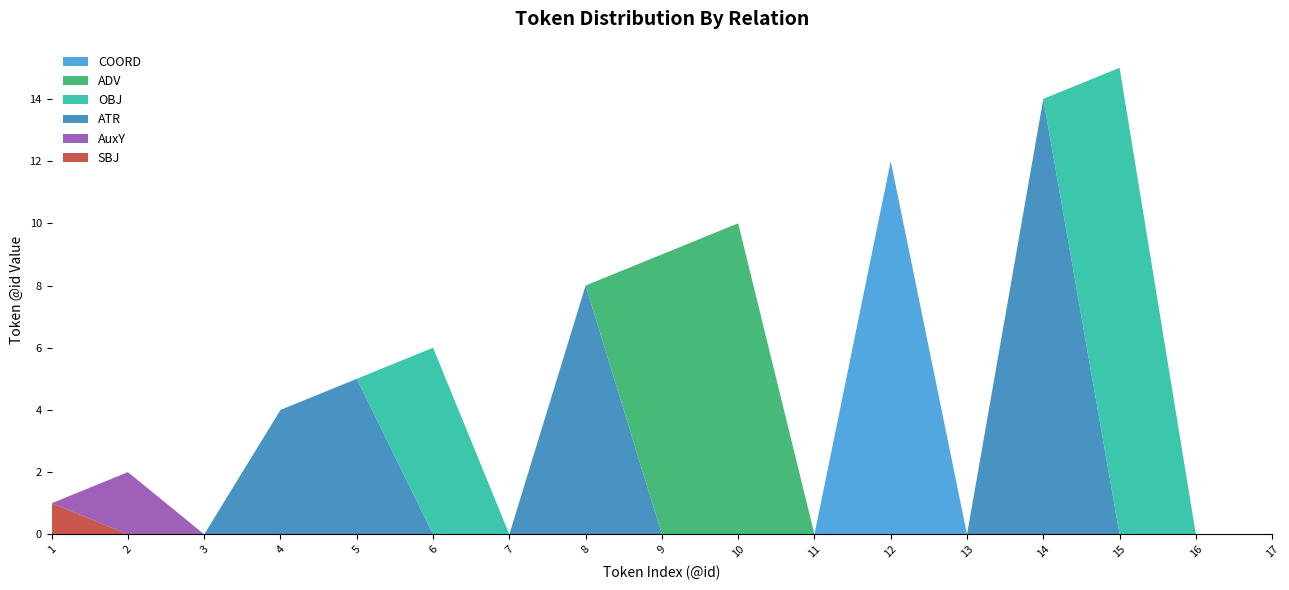

Reading left to right, transcribe all the data shown in this chart.

SBJ: 1=1	2=0	3=0	4=0	5=0	6=0	7=0	8=0	9=0	10=0	11=0	12=0	13=0	14=0	15=0	16=0	17=0
AuxY: 1=0	2=2	3=0	4=0	5=0	6=0	7=0	8=0	9=0	10=0	11=0	12=0	13=0	14=0	15=0	16=0	17=0
ATR: 1=0	2=0	3=0	4=4	5=5	6=0	7=0	8=8	9=0	10=0	11=0	12=0	13=0	14=14	15=0	16=0	17=0
OBJ: 1=0	2=0	3=0	4=0	5=0	6=6	7=0	8=0	9=0	10=0	11=0	12=0	13=0	14=0	15=15	16=0	17=0
ADV: 1=0	2=0	3=0	4=0	5=0	6=0	7=0	8=0	9=9	10=10	11=0	12=0	13=0	14=0	15=0	16=0	17=0
COORD: 1=0	2=0	3=0	4=0	5=0	6=0	7=0	8=0	9=0	10=0	11=0	12=12	13=0	14=0	15=0	16=0	17=0